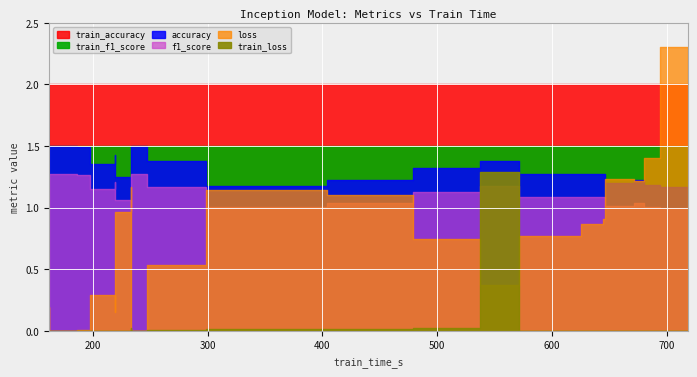

The f1_score series shows 1.5 at ACSF1. True or false?

False